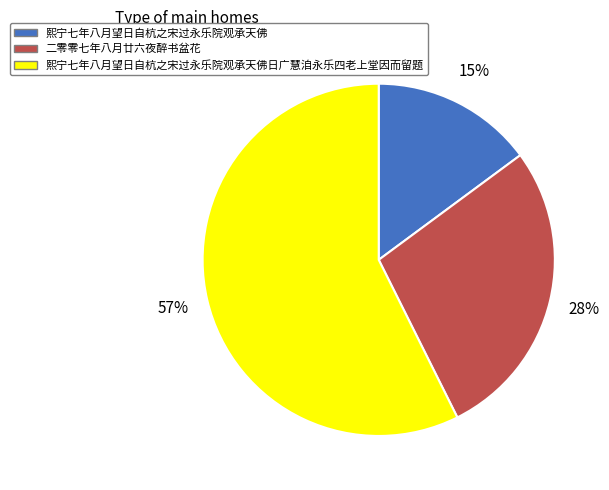

Is it true that 熙宁七年八月望日自杭之宋过永乐院观承天佛 is 3% of the pie?

False